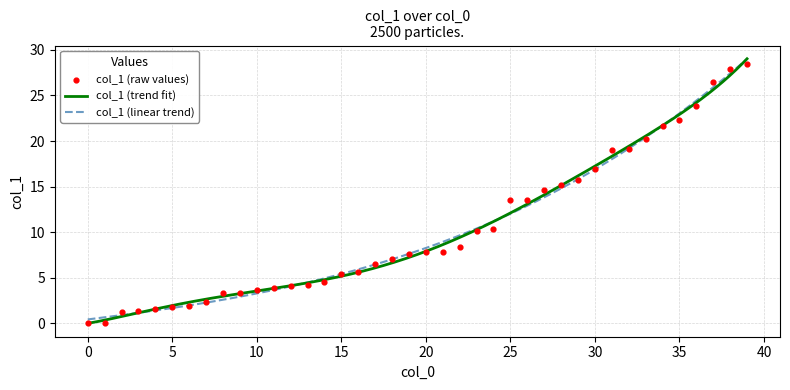

What is the change in value from 37 to 39?

+2.0